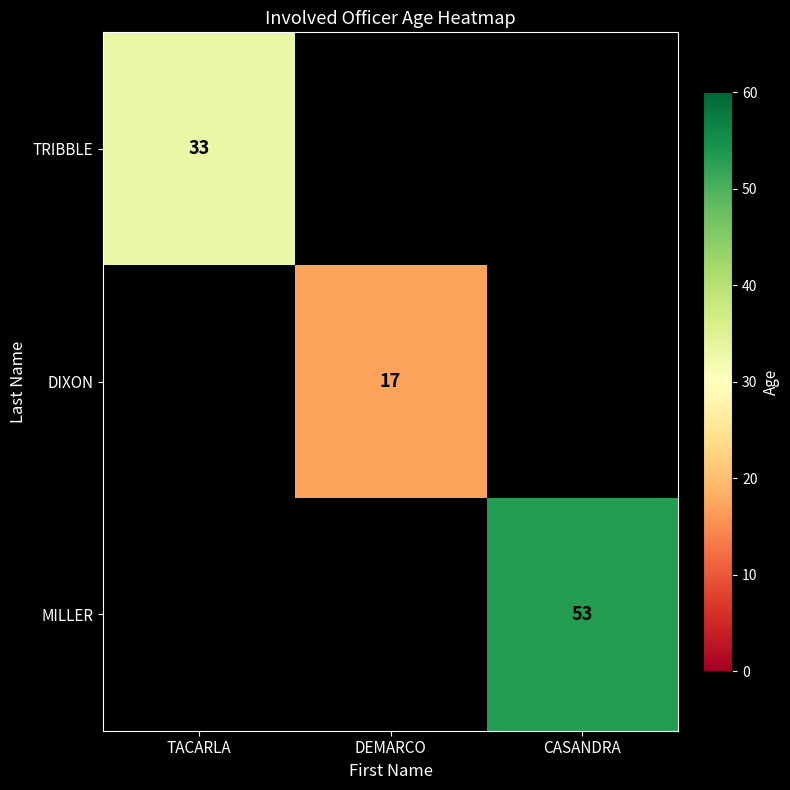

True or false: TRIBBLE has a value of 53 at TACARLA.

False